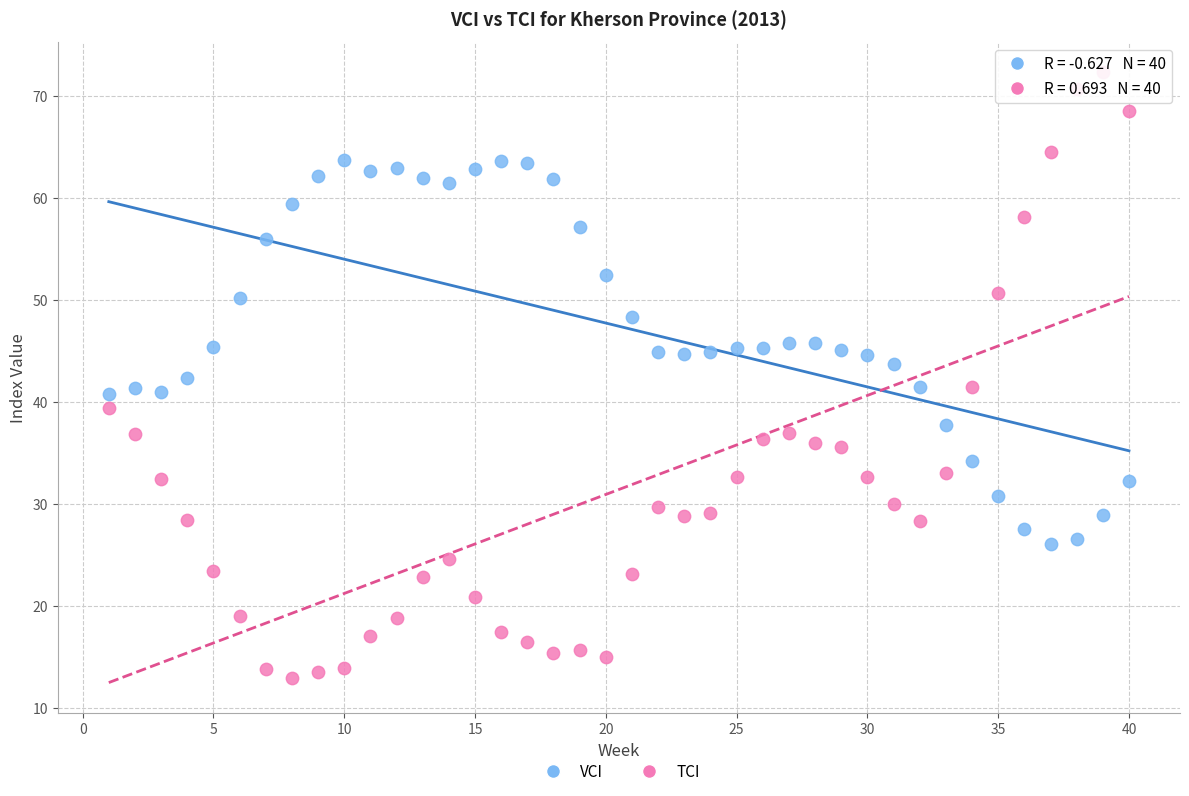

Which series contains the highest Y value?

TCI